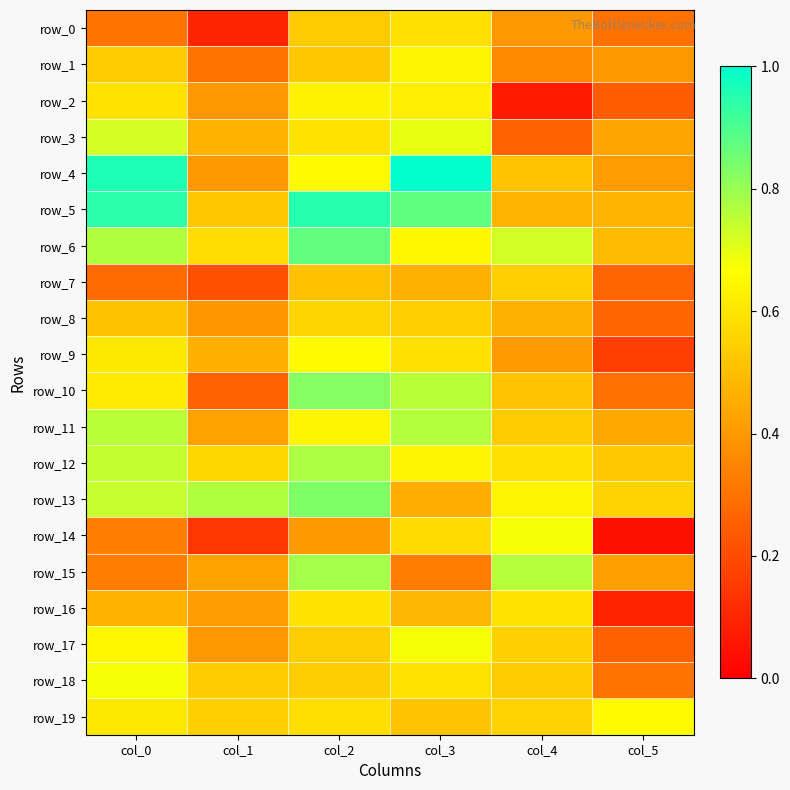

True or false: row_15 has a value of 0.5 at col_4.

False